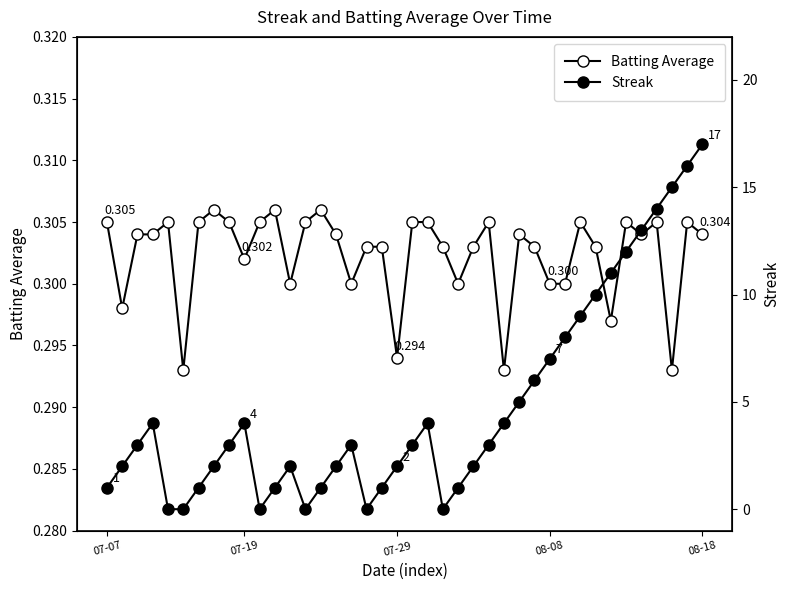

What is the value of the Batting Average point at the 32nd from the left?

0.3